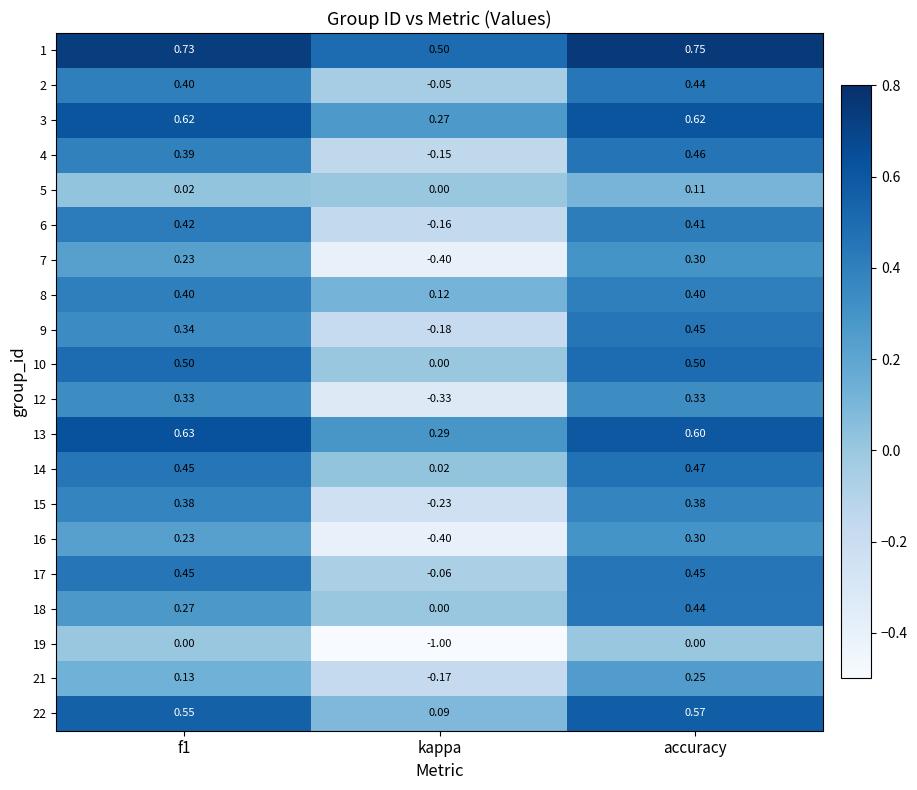

Is the value of 16 at f1 greater than the value of 9 at accuracy?

No